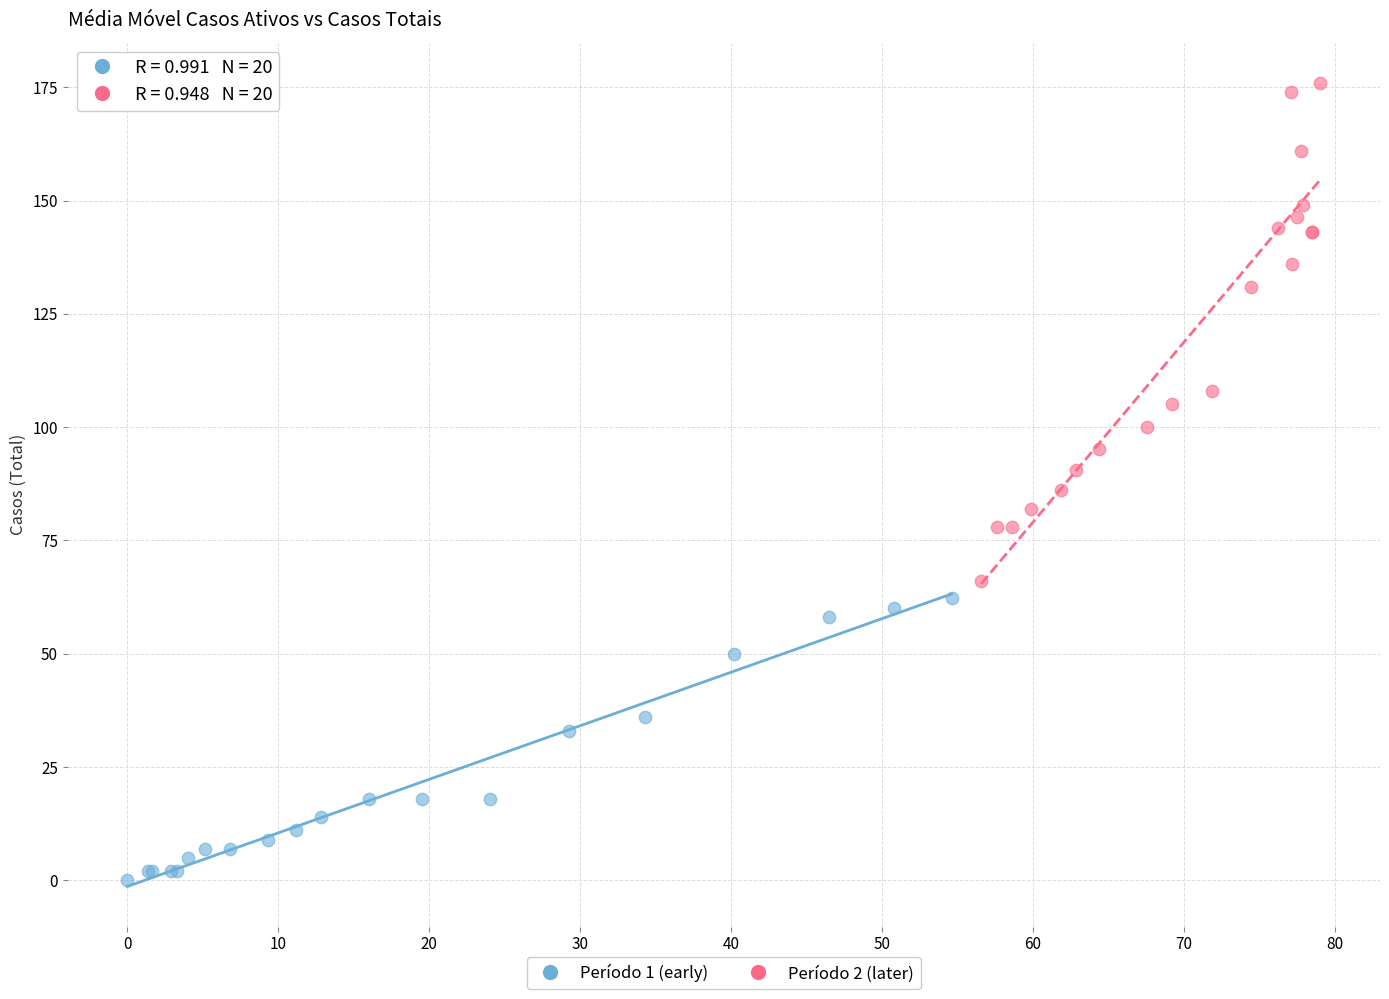

Which series has the largest Y range (max minus min)?

Período 2 (later)